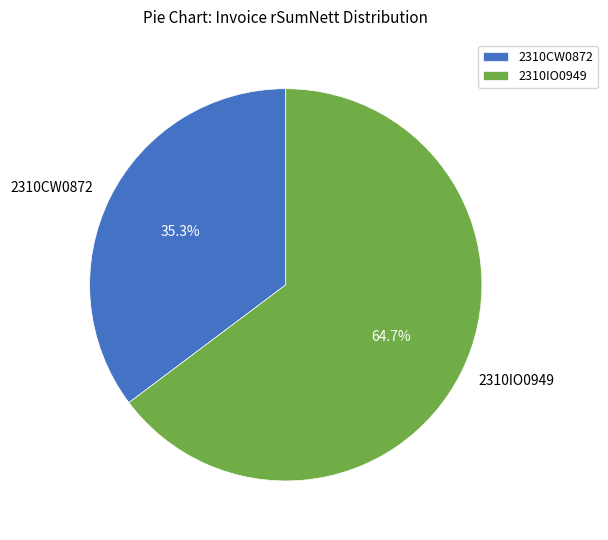

How many slices are in this pie chart?

2